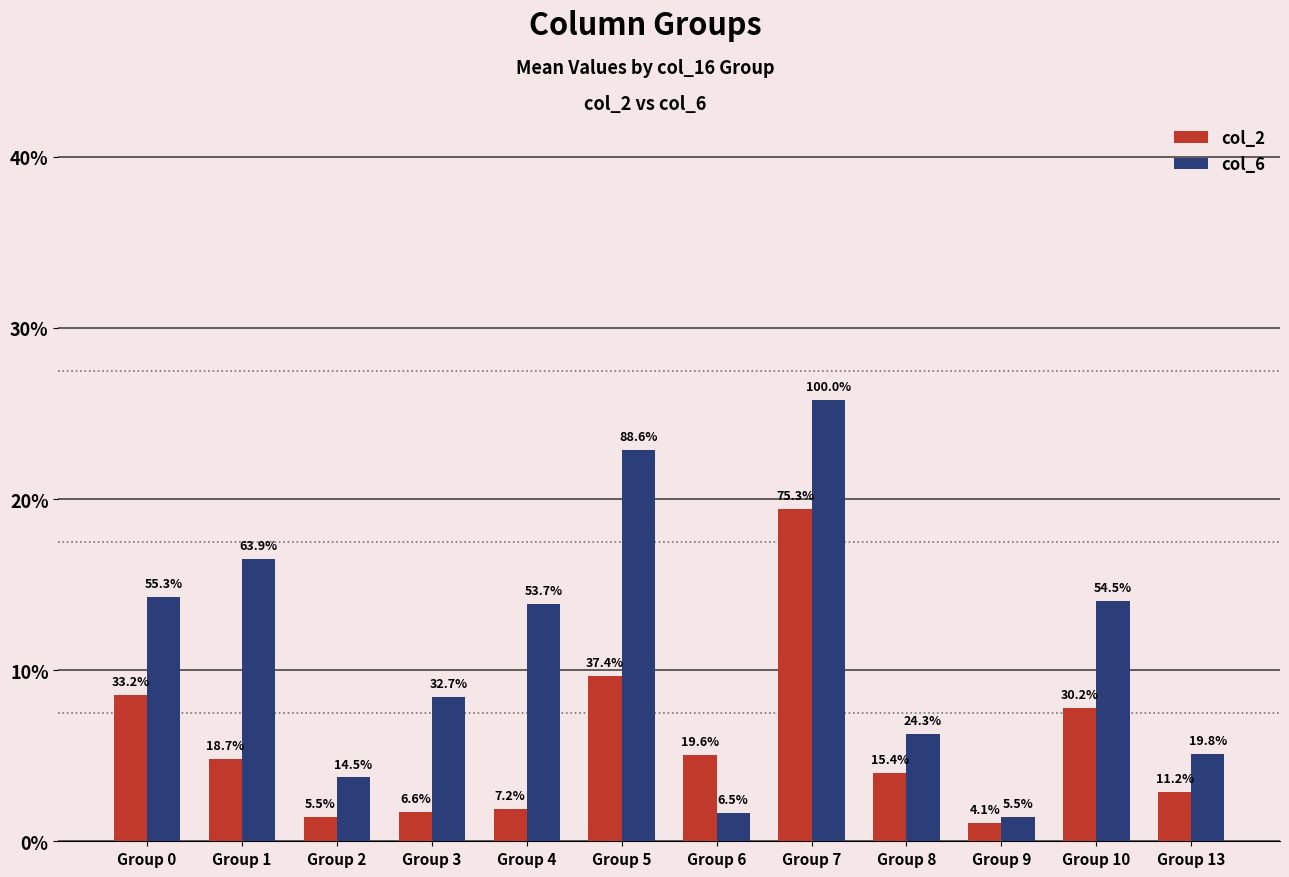

Are the bars grouped side by side (vs. stacked)?

Yes